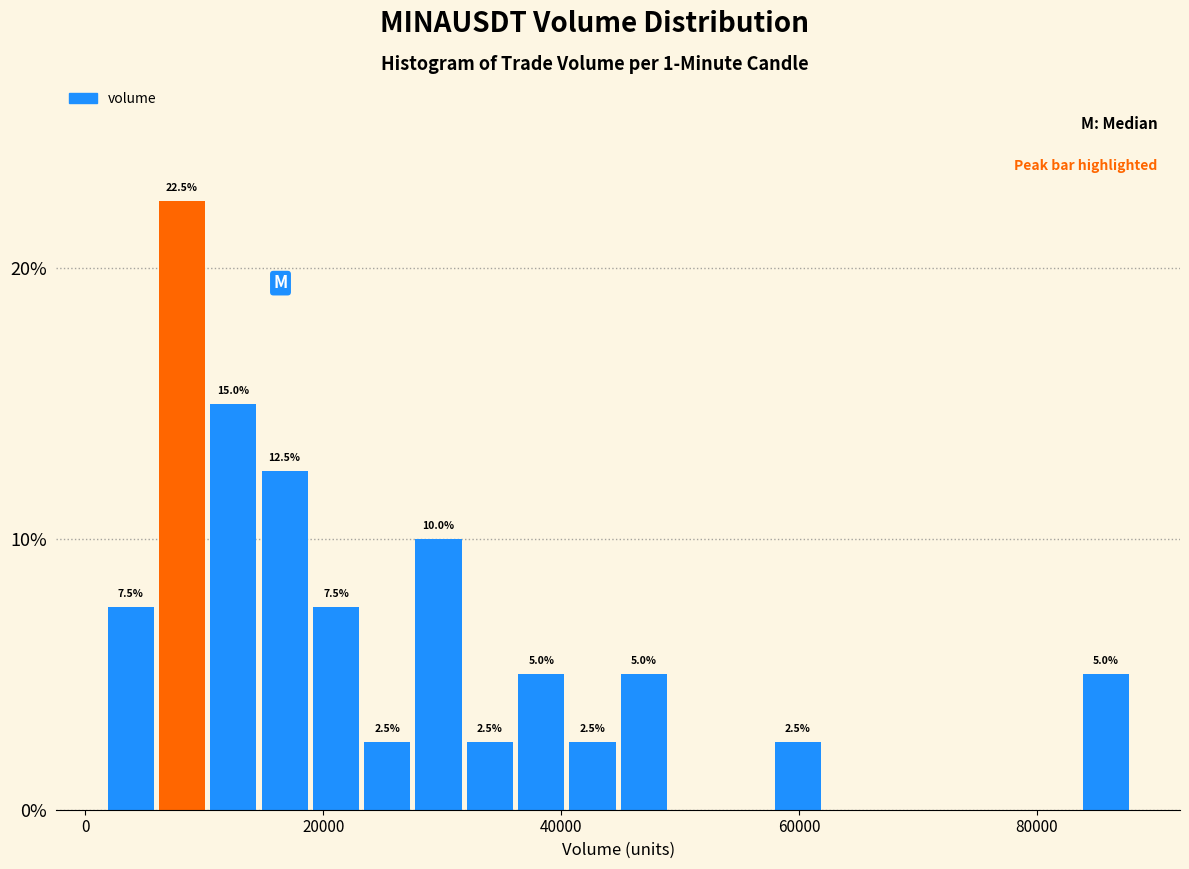

Read against the x-axis, roughly where is the centre of the tallest bar?

8000